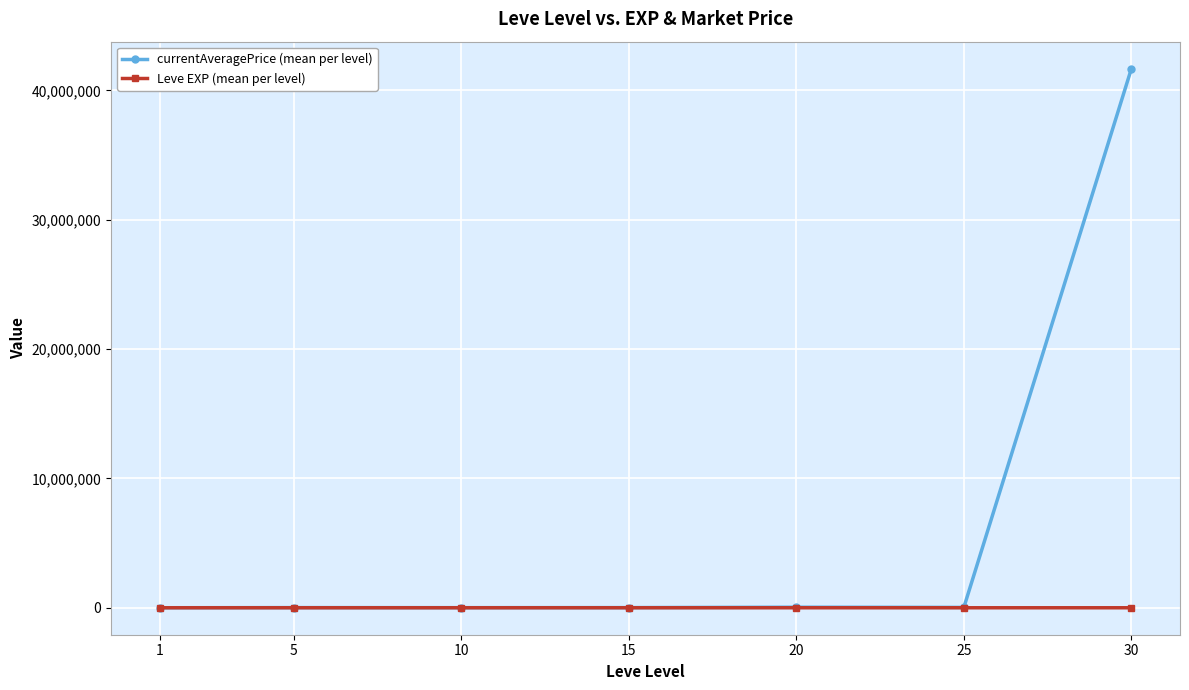

What is the greatest value displayed?

41678402.8